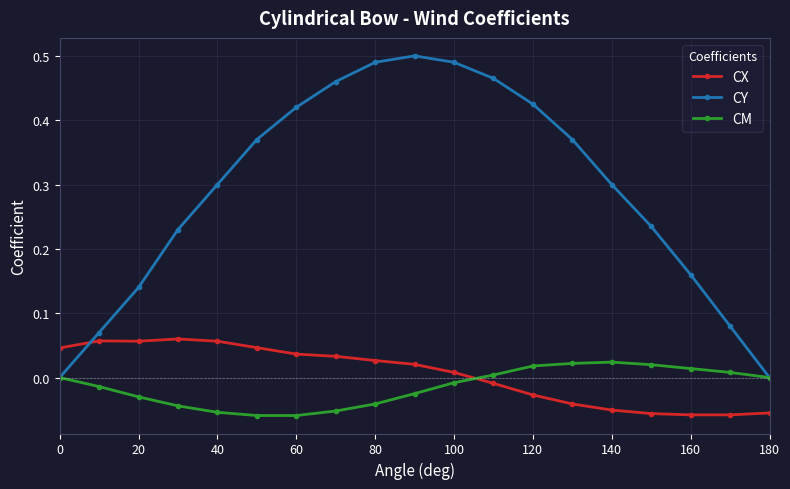

Which series has the largest range (max minus min)?

CY